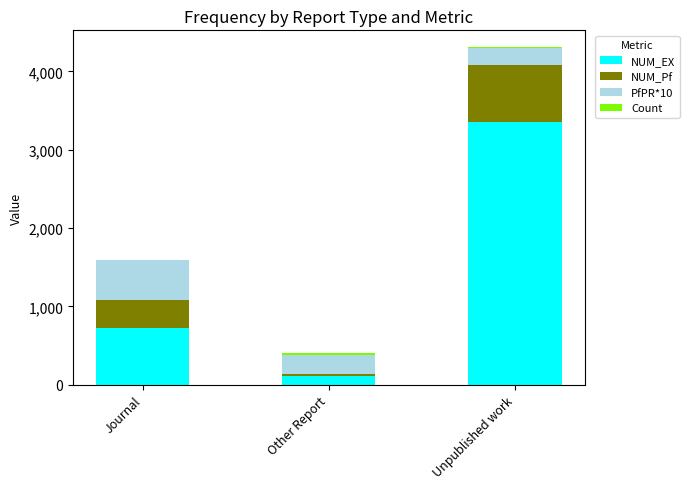

Which category has the highest value in the NUM_EX series?

Unpublished work